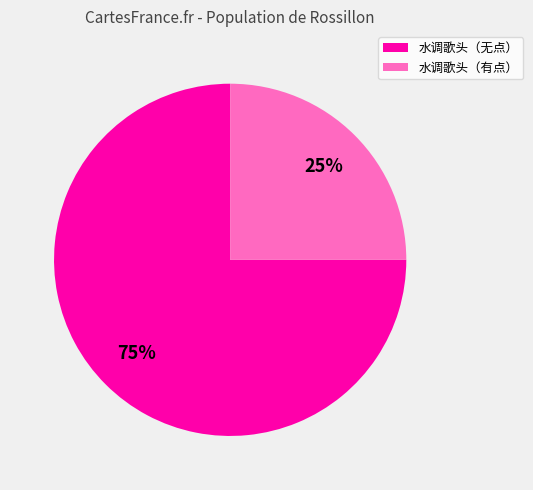

To the nearest percent, what percentage of the pie is 水调歌头（有点）?

25%